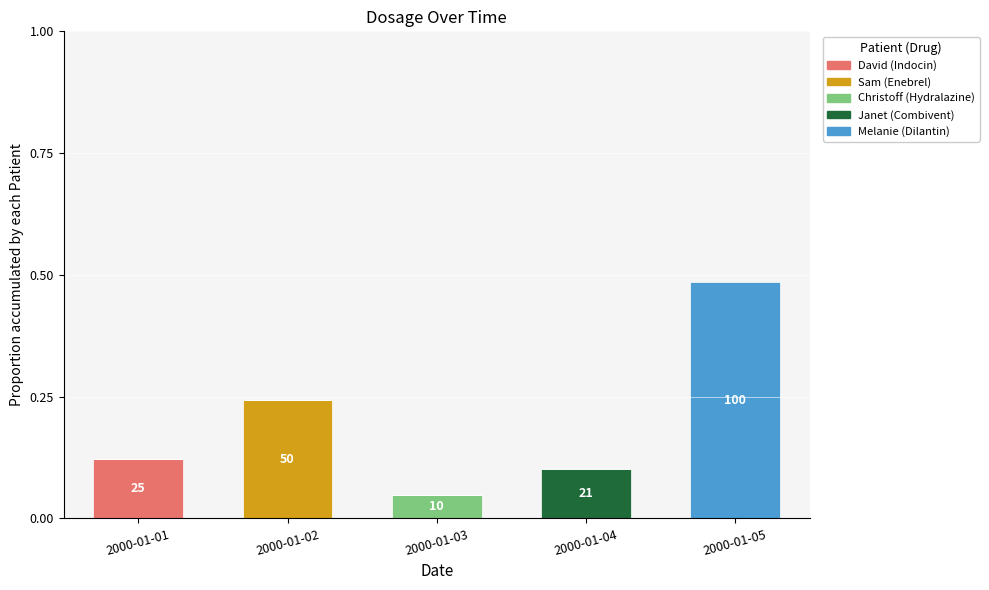

At which category is the sum across all series the highest?

2000-01-05